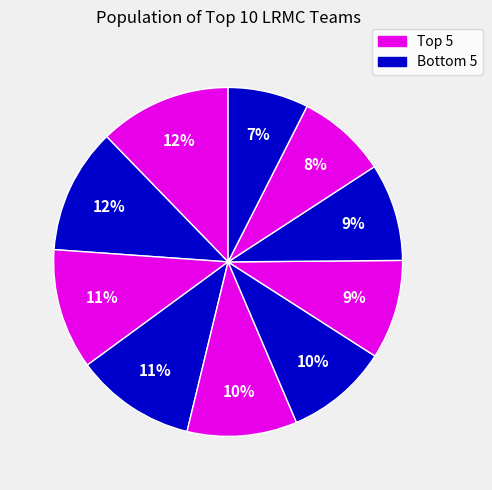

How many segments does this pie chart have?

10